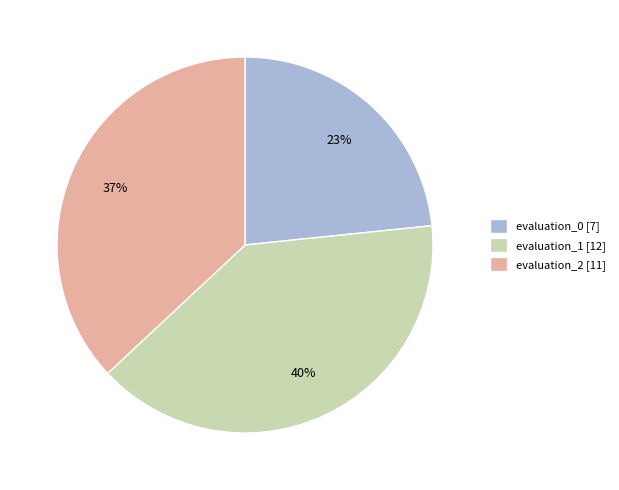

Which slice is the largest?

evaluation_1